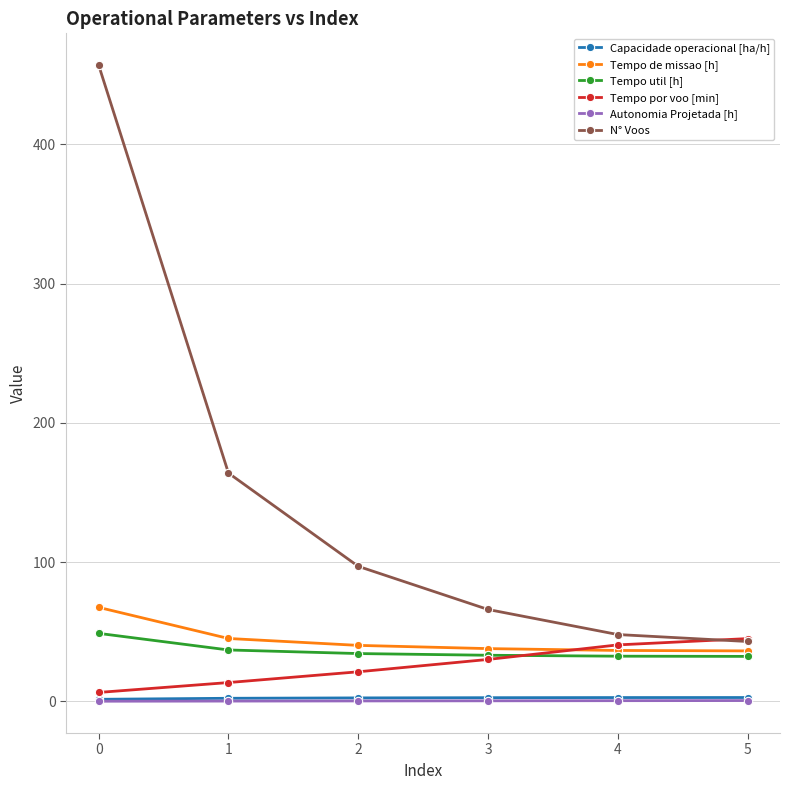

True or false: Autonomia Projetada [h] has a value of 0.5 at 4.

True